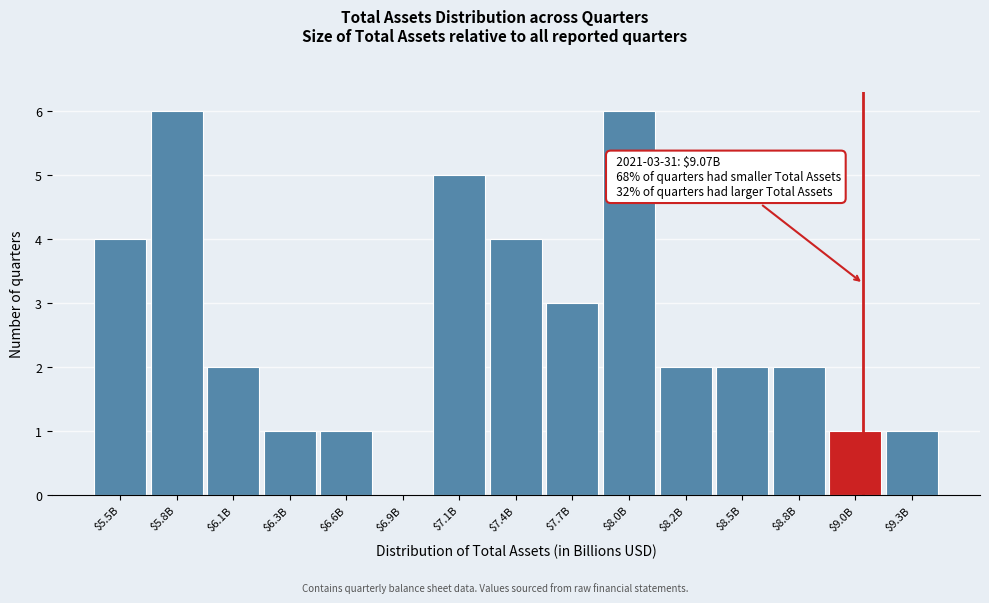

The chart shows a value of 0 at $6.9B. True or false?

True